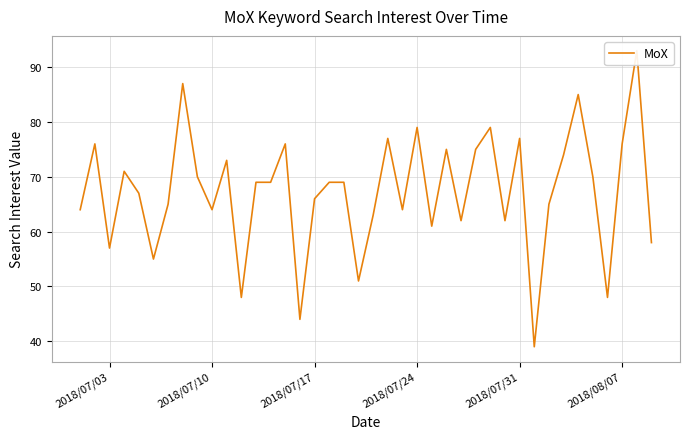

What is the maximum value shown in the chart?

93